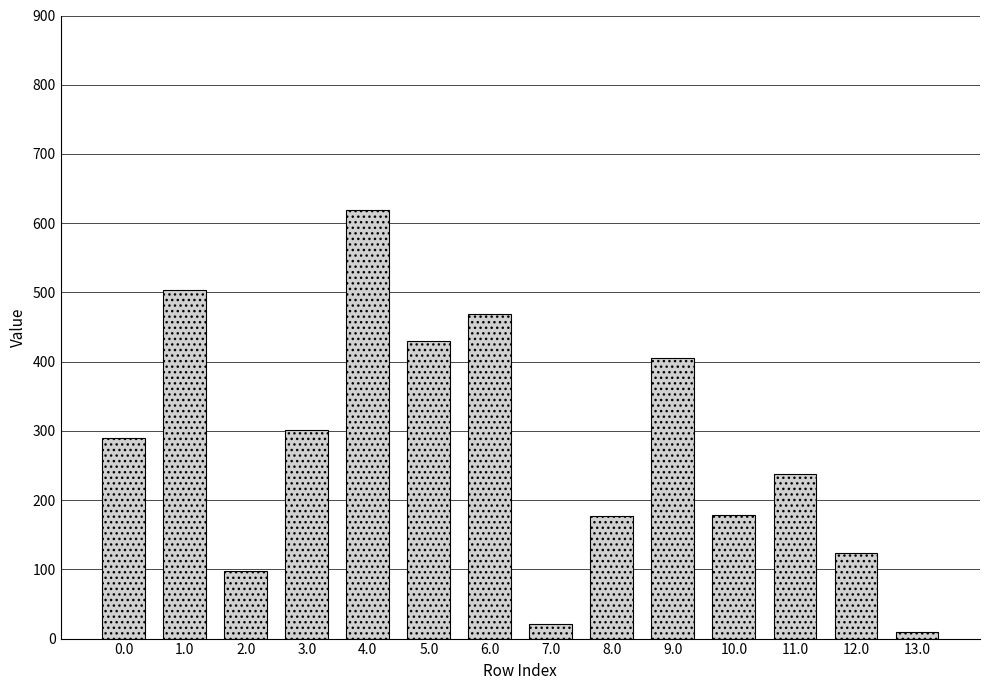

Approximately how many times larger is the value at 3.0 compared to 5.0?

0.7